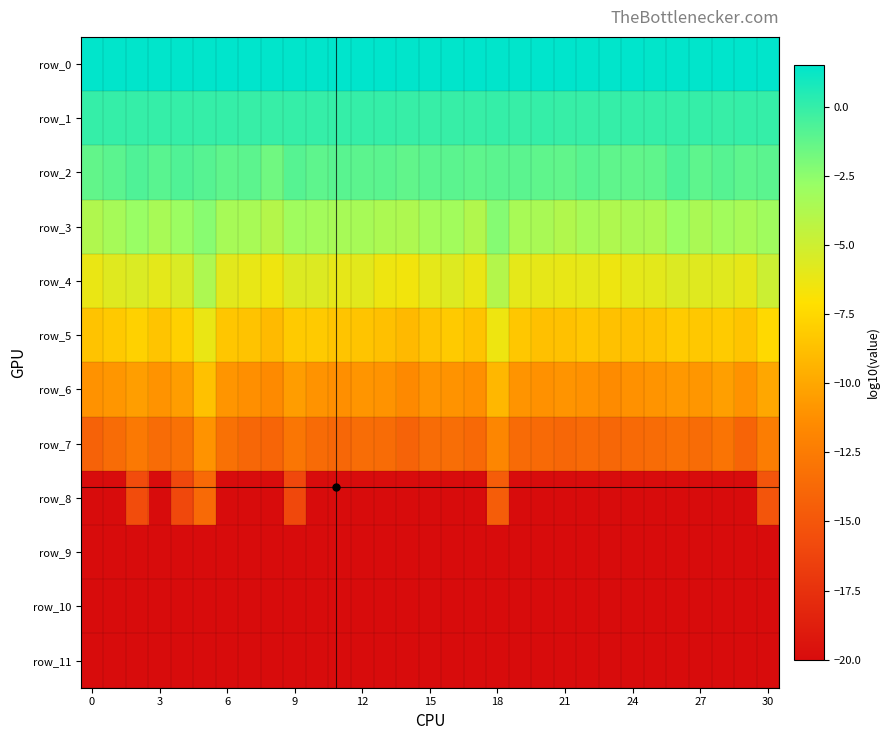

How many data points does each series have?

31